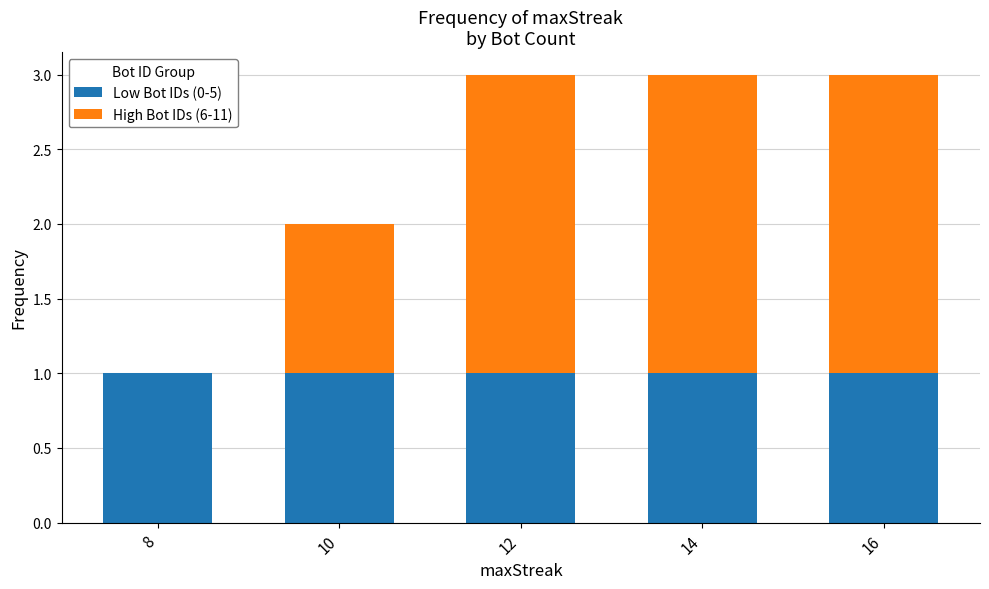

What is the total value across all series at 16?

3